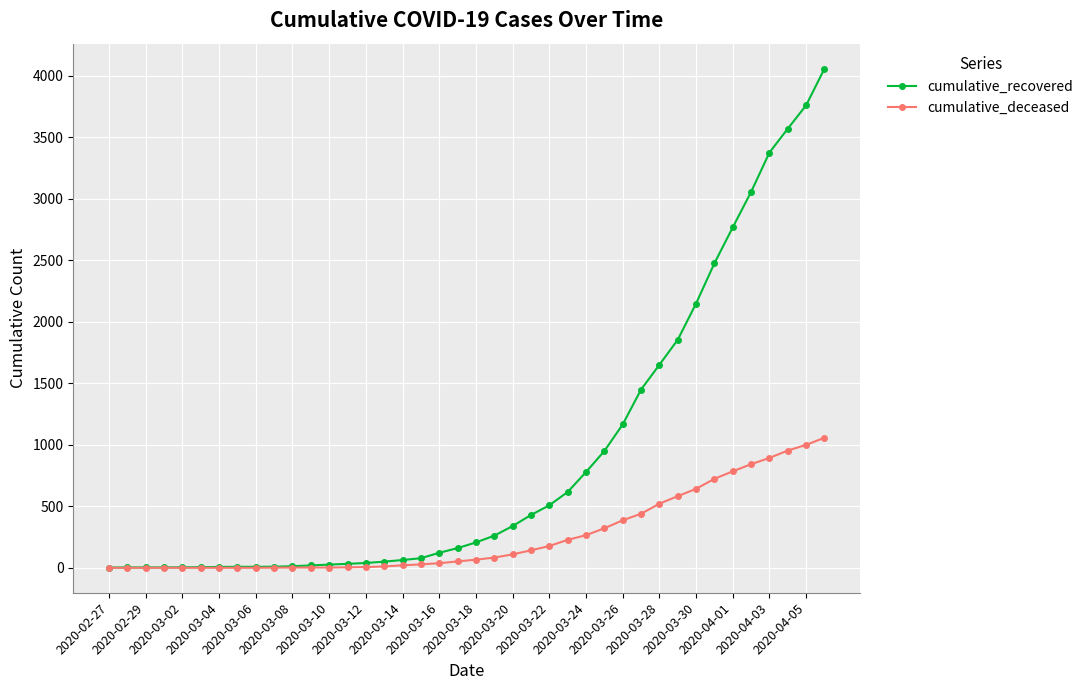

Which series has the largest total across all categories?

cumulative_recovered